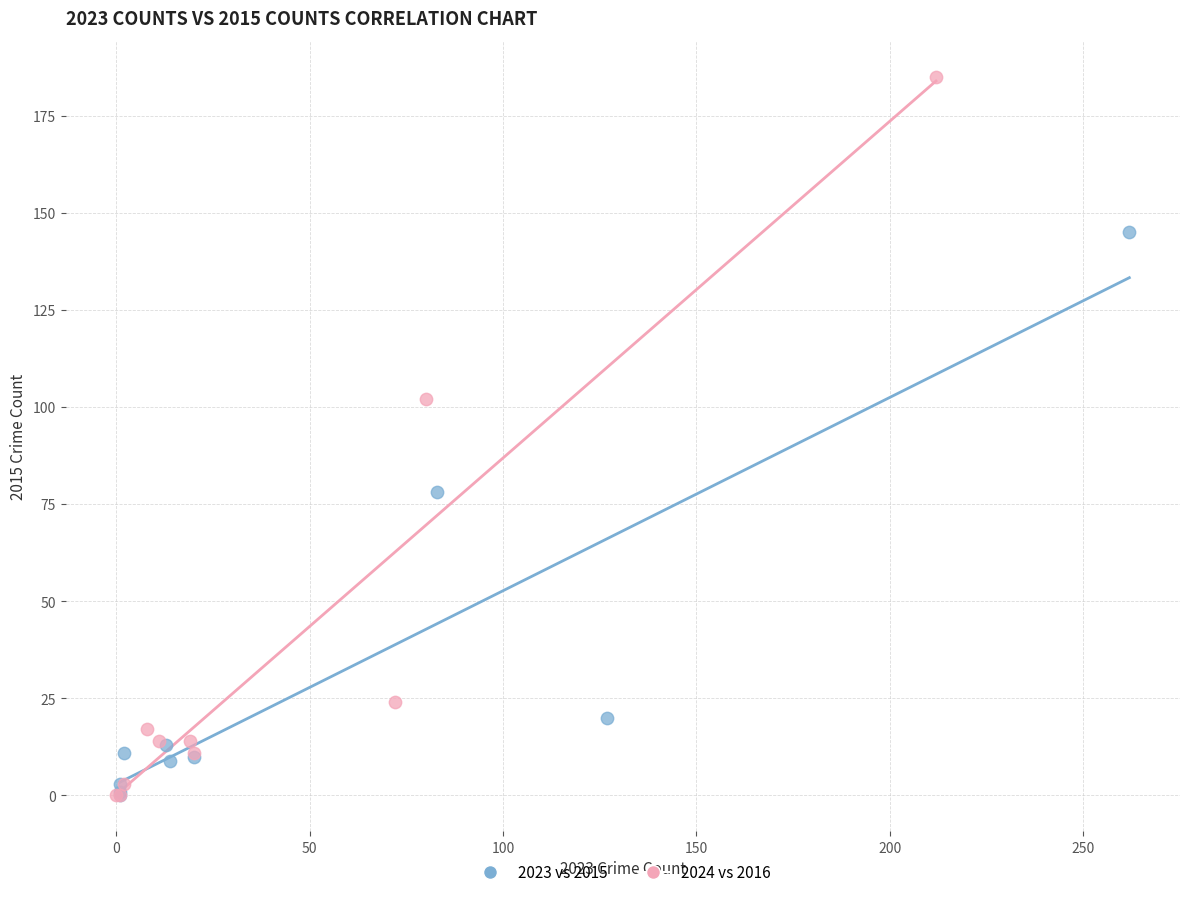

Which series has the largest Y range (max minus min)?

2024 vs 2016